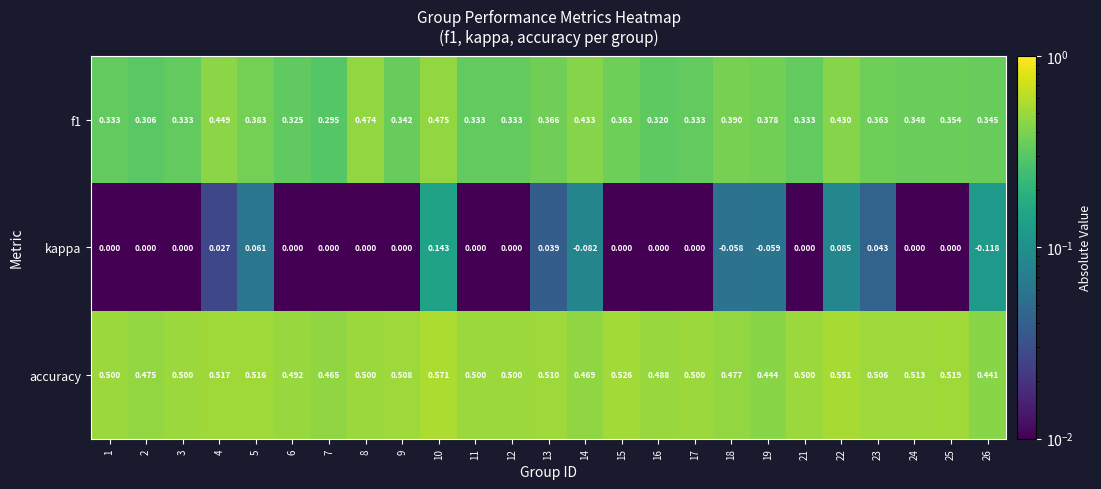

Is the value of f1 at 3 greater than the value of kappa at 2?

Yes